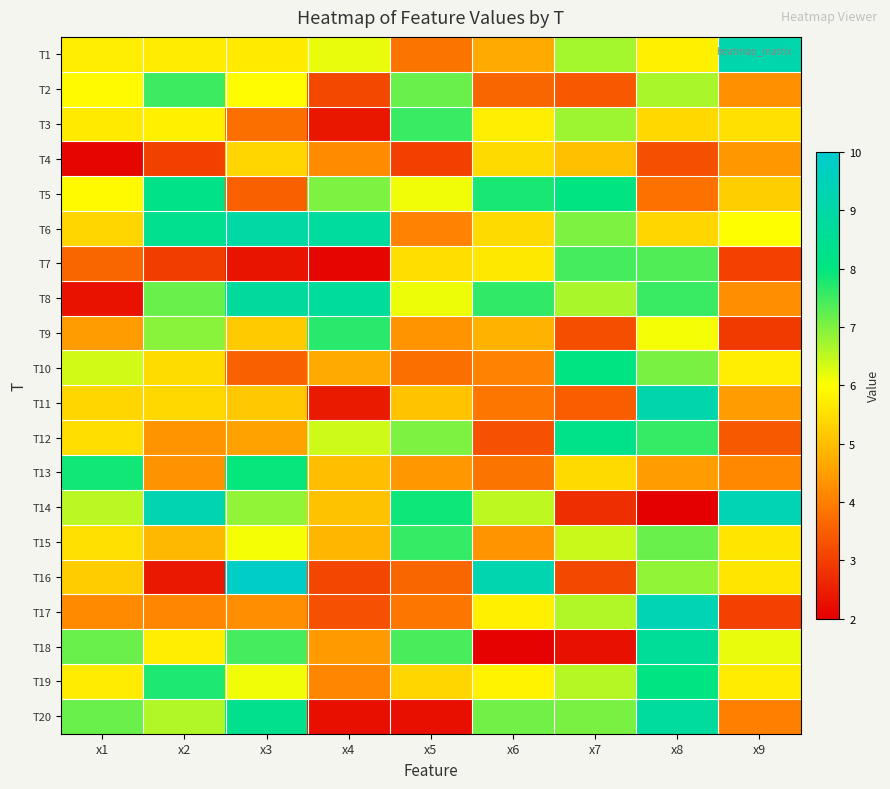

At which category is the sum across all series the highest?

x8